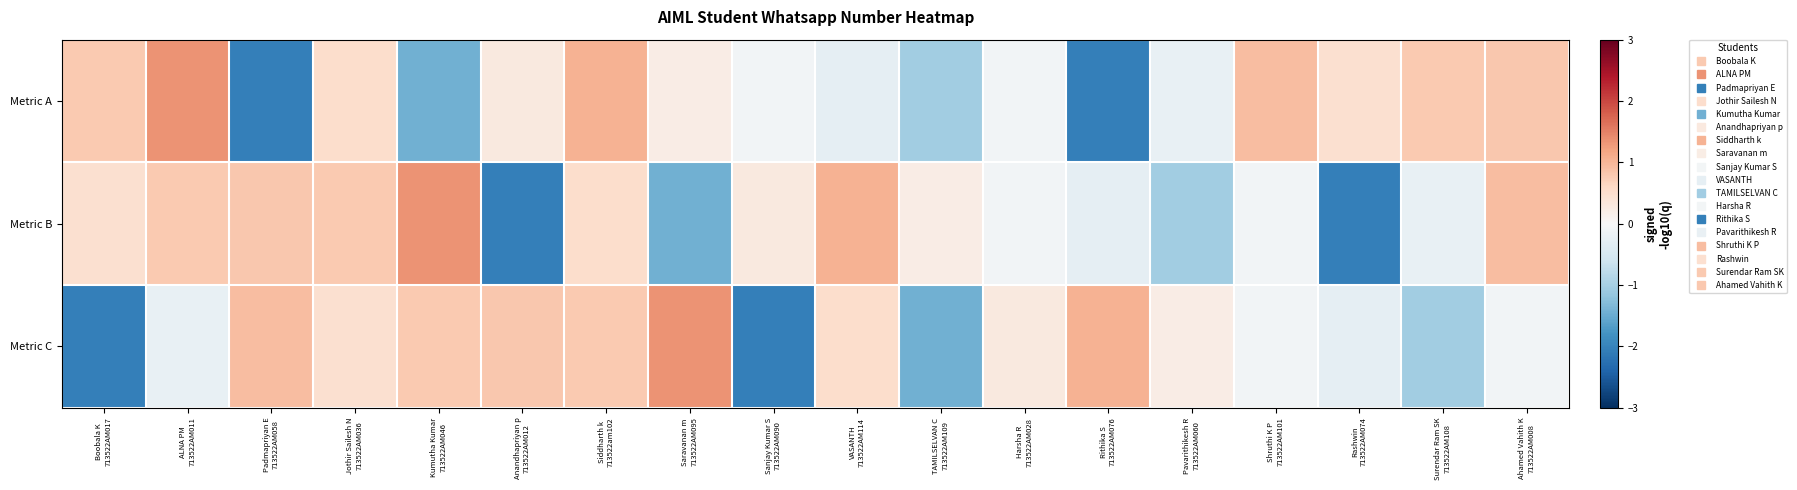

At which category does the chart reach its minimum across all series?

Rithika S
713522AM076